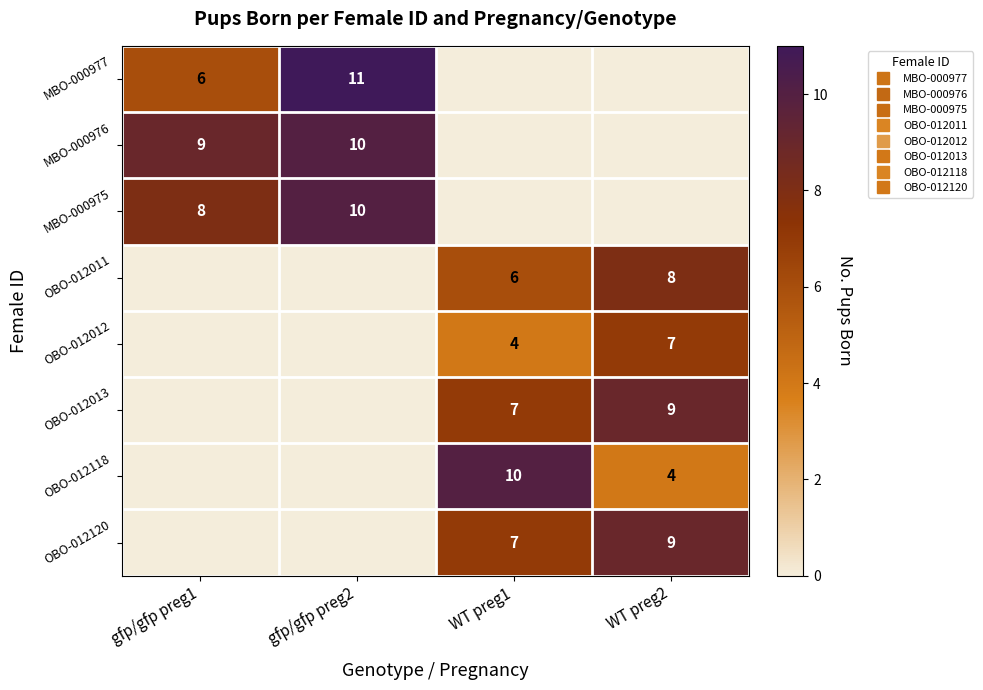

Which series changed the most between gfp/gfp preg1 and gfp/gfp preg2?

MBO-000977